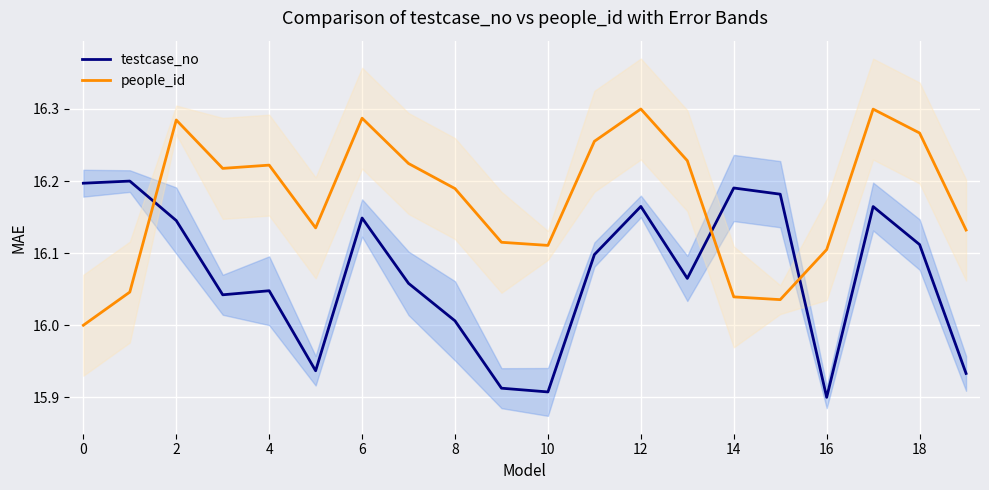

The people_id series shows 28.5 at 2. True or false?

False